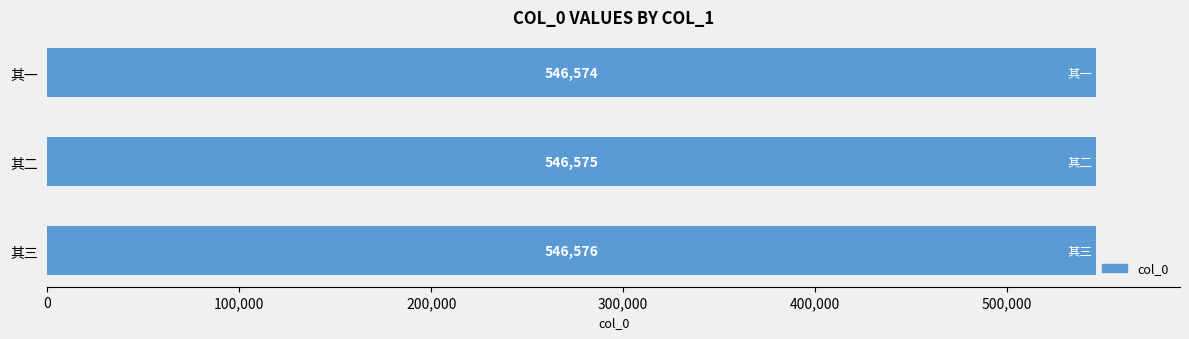

What is the difference between the maximum and minimum values?

2